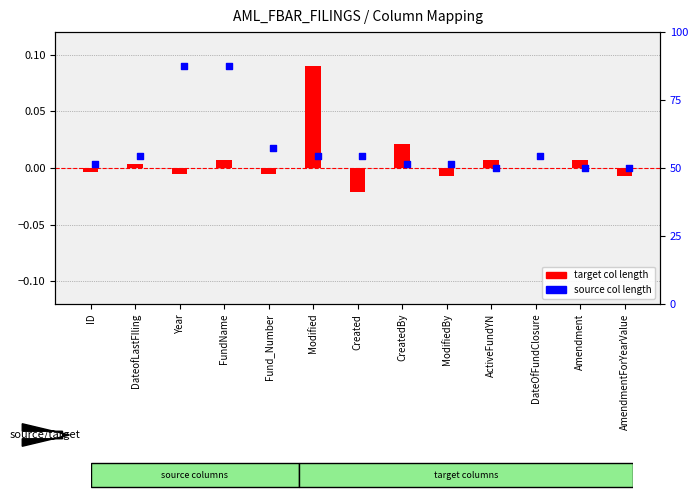

What are all the series names shown in the legend?

target col length, source col length